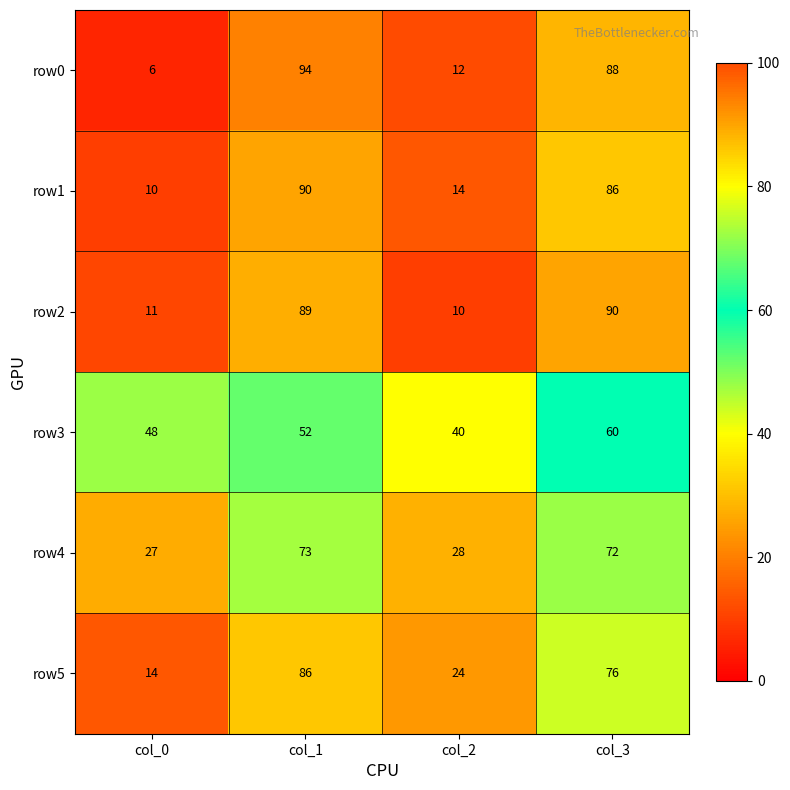

What is the sum of the row3 values at col_3 and col_1?

112